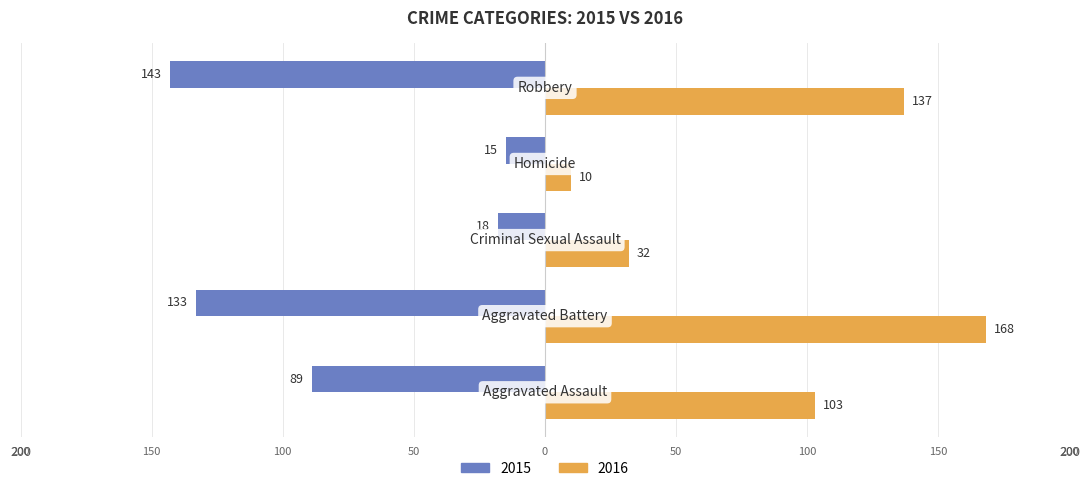

What is the difference between the maximum and minimum values in the 2015 series?

128